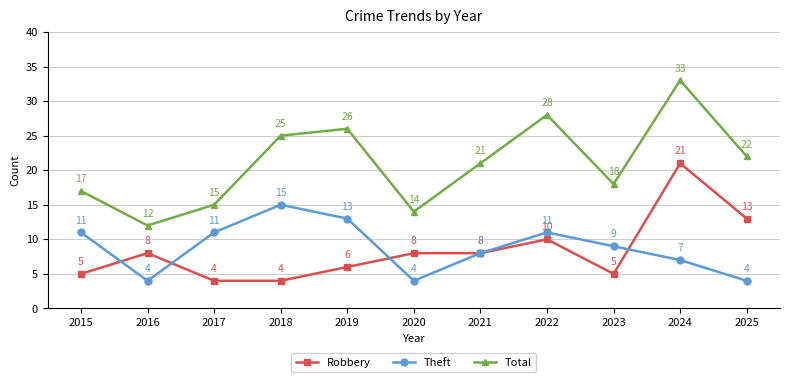

Rank the series at 2018 from lowest to highest value.

Robbery, Theft, Total